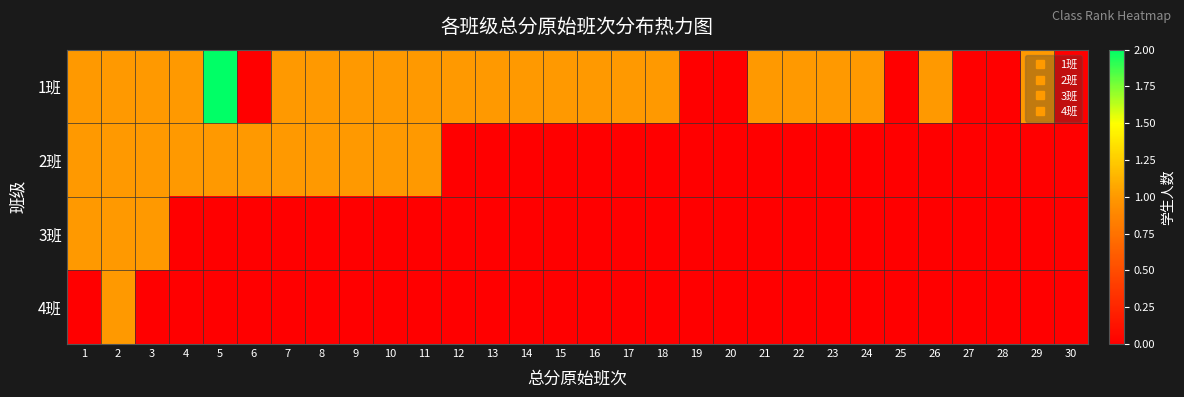

Reading left to right, what are all the values shown in this chart?

1班: 1=1	2=1	3=1	4=1	5=2	6=0	7=1	8=1	9=1	10=1	11=1	12=1	13=1	14=1	15=1	16=1	17=1	18=1	19=0	20=0	21=1	22=1	23=1	24=1	25=0	26=1	27=0	28=0	29=1	30=0
2班: 1=1	2=1	3=1	4=1	5=1	6=1	7=1	8=1	9=1	10=1	11=1	12=0	13=0	14=0	15=0	16=0	17=0	18=0	19=0	20=0	21=0	22=0	23=0	24=0	25=0	26=0	27=0	28=0	29=0	30=0
3班: 1=1	2=1	3=1	4=0	5=0	6=0	7=0	8=0	9=0	10=0	11=0	12=0	13=0	14=0	15=0	16=0	17=0	18=0	19=0	20=0	21=0	22=0	23=0	24=0	25=0	26=0	27=0	28=0	29=0	30=0
4班: 1=0	2=1	3=0	4=0	5=0	6=0	7=0	8=0	9=0	10=0	11=0	12=0	13=0	14=0	15=0	16=0	17=0	18=0	19=0	20=0	21=0	22=0	23=0	24=0	25=0	26=0	27=0	28=0	29=0	30=0